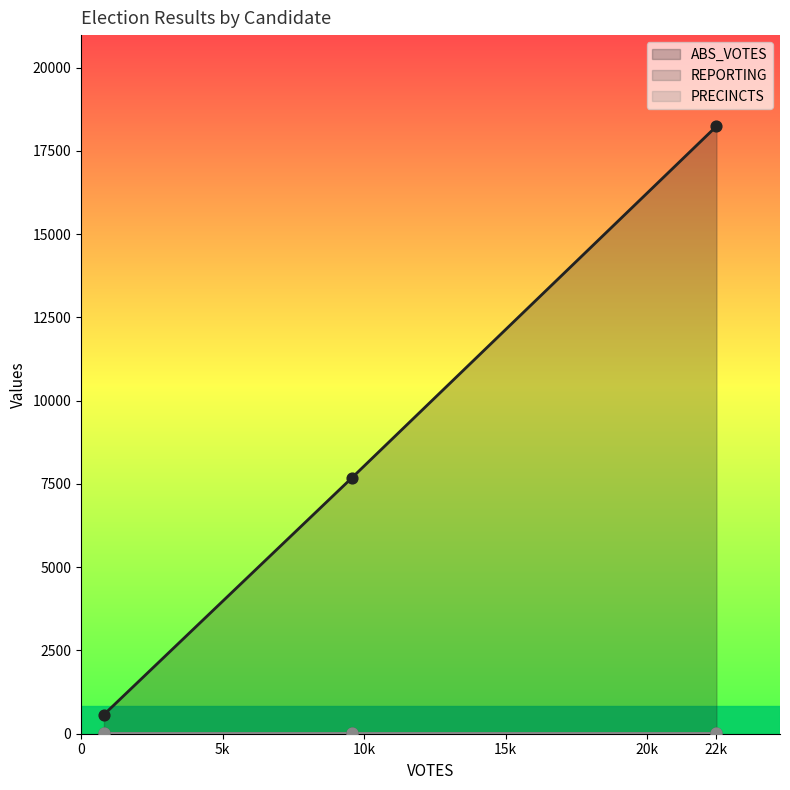

Which series has the largest total across all categories?

ABS_VOTES